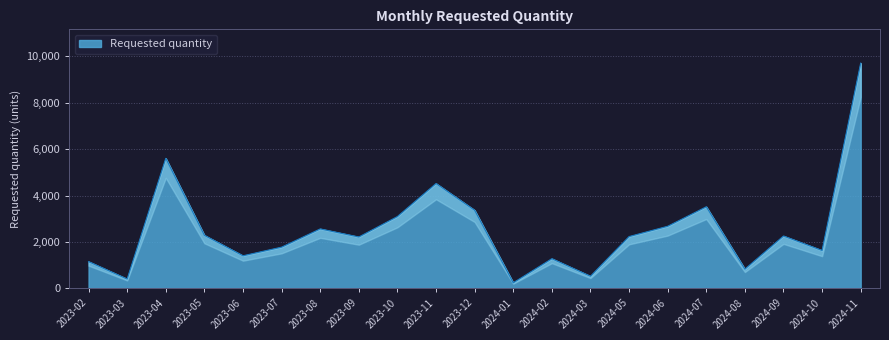

What is the minimum value shown in the chart?

240